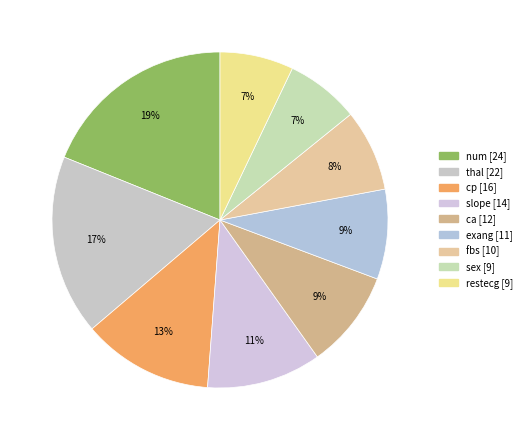

What is the ratio of the value at thal to the value at cp?

1.4